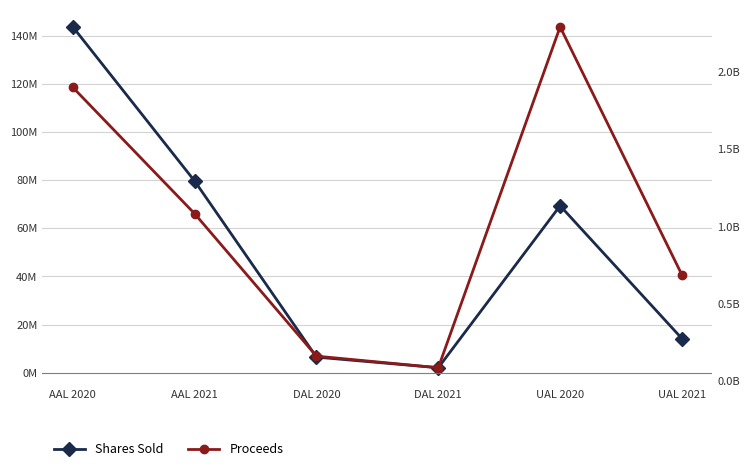

The value of Proceeds at AAL 2020 is 1049781410.0. True or false?

False